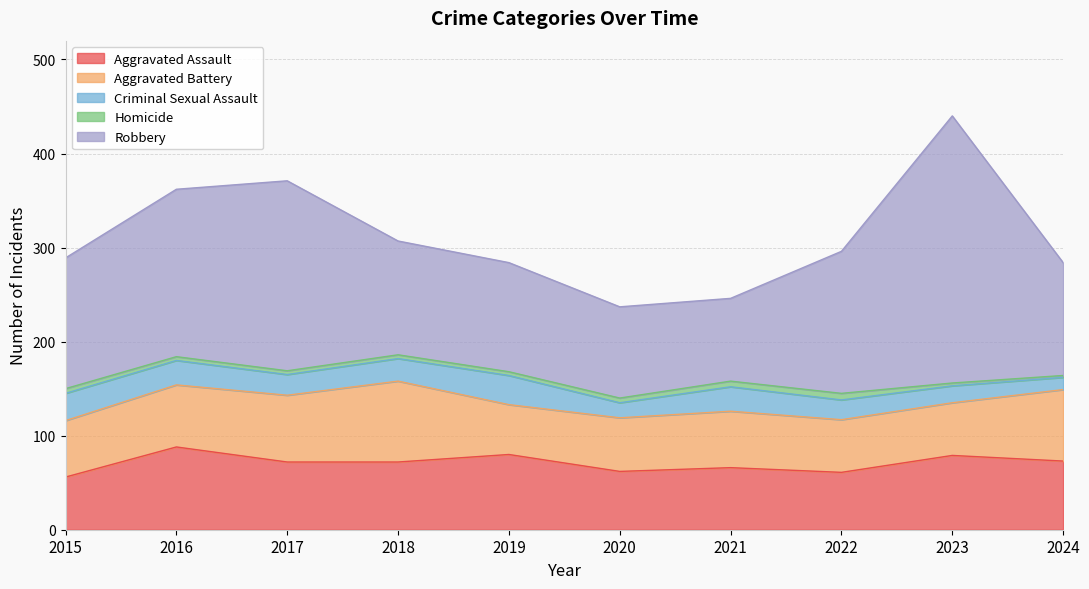

At which category is the sum across all series the highest?

2023